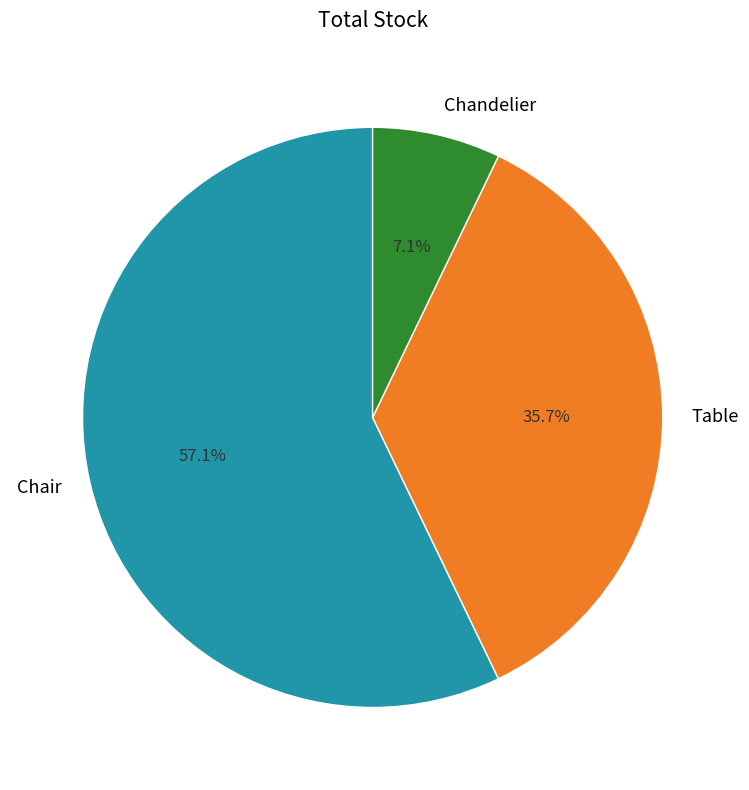

Rank the categories by value from highest to lowest.

Chair, Table, Chandelier